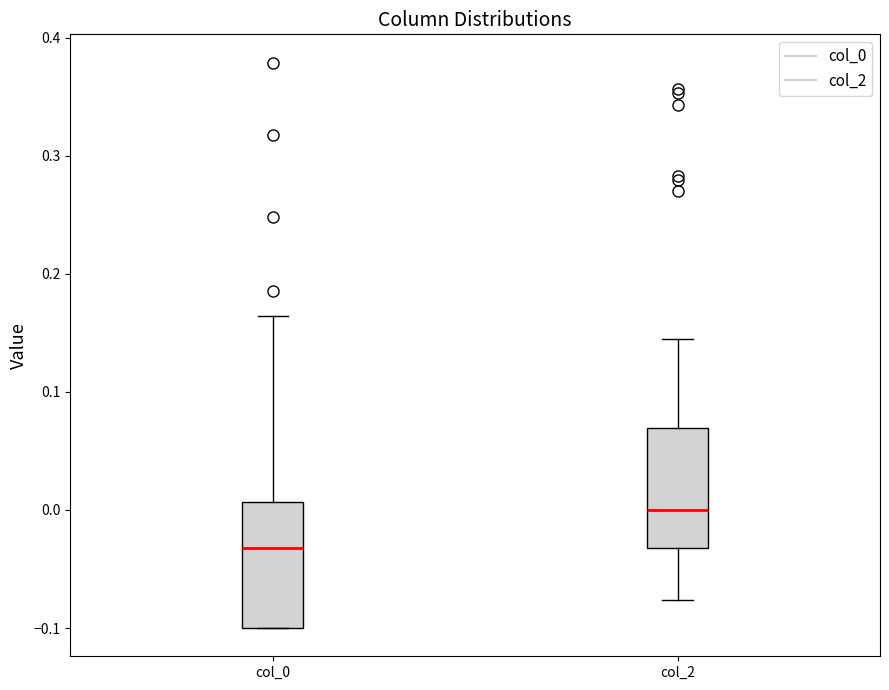

Reading left to right, read every box against the y-axis: the position of its median line, the range the box covers, and the ends of its whiskers. The values are not printed on the chart, so give them approximately, as read against the axis.

col_0: median -0.03, box -0.10 to 0.01, whiskers -0.10 to 0.16
col_2: median 0.00, box -0.03 to 0.07, whiskers -0.08 to 0.14